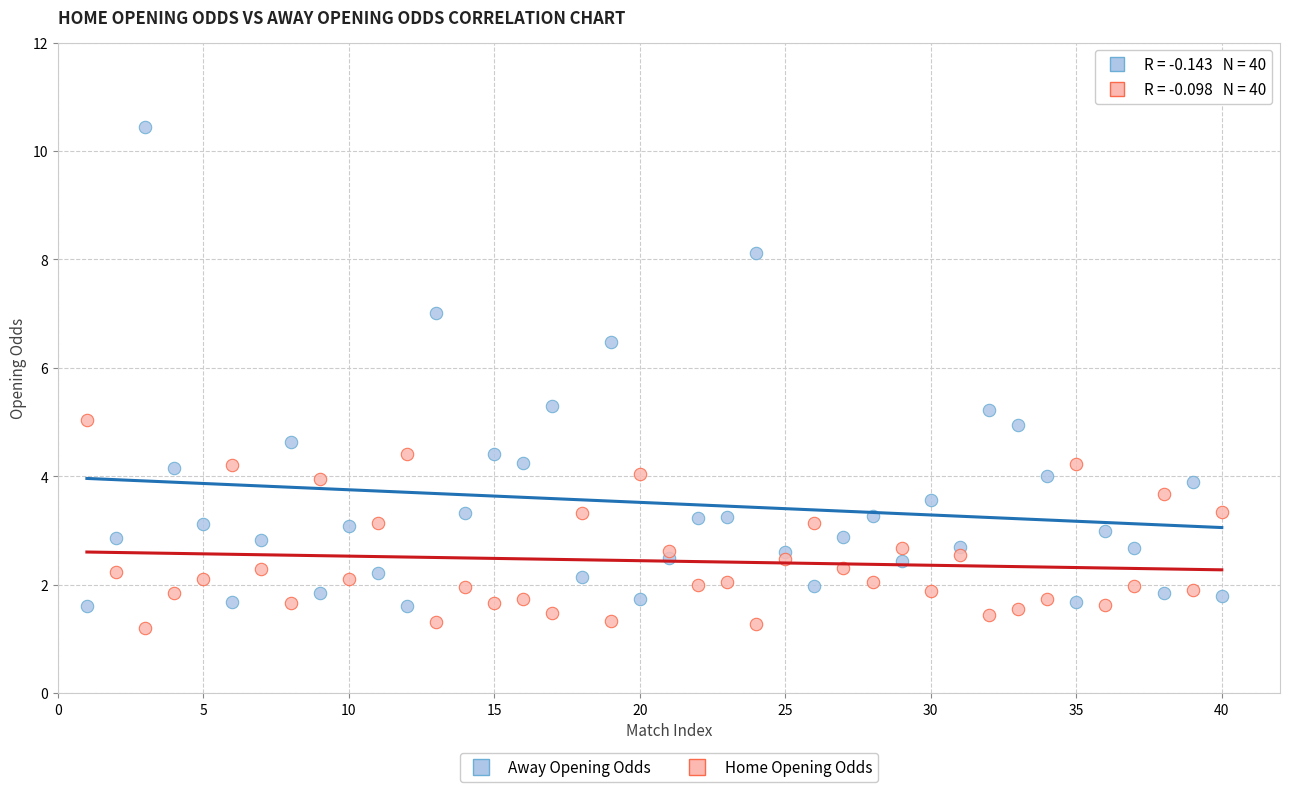

Which series reaches the maximum Y coordinate?

Away Opening Odds